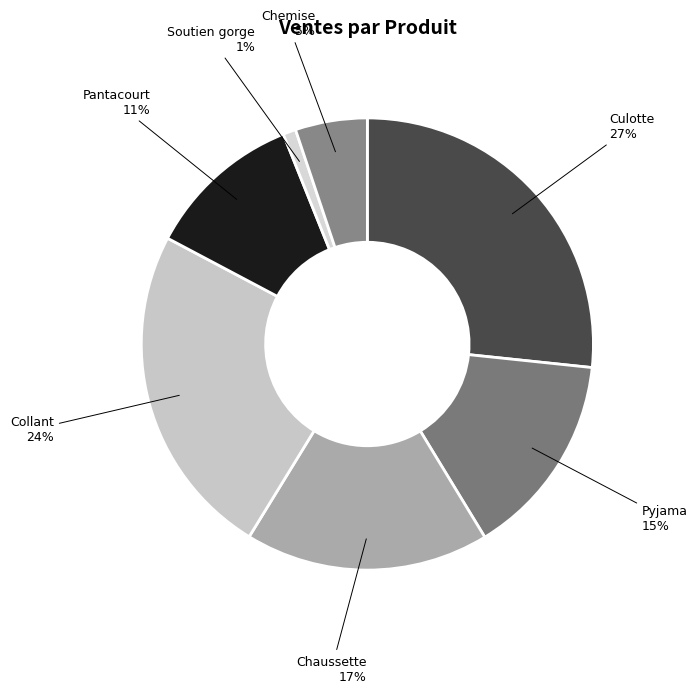

Count the number of slices in the pie.

7